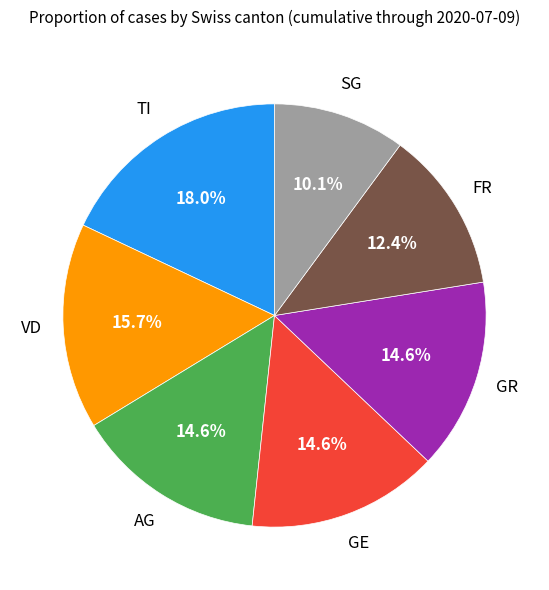

Is there a majority slice in this chart?

No